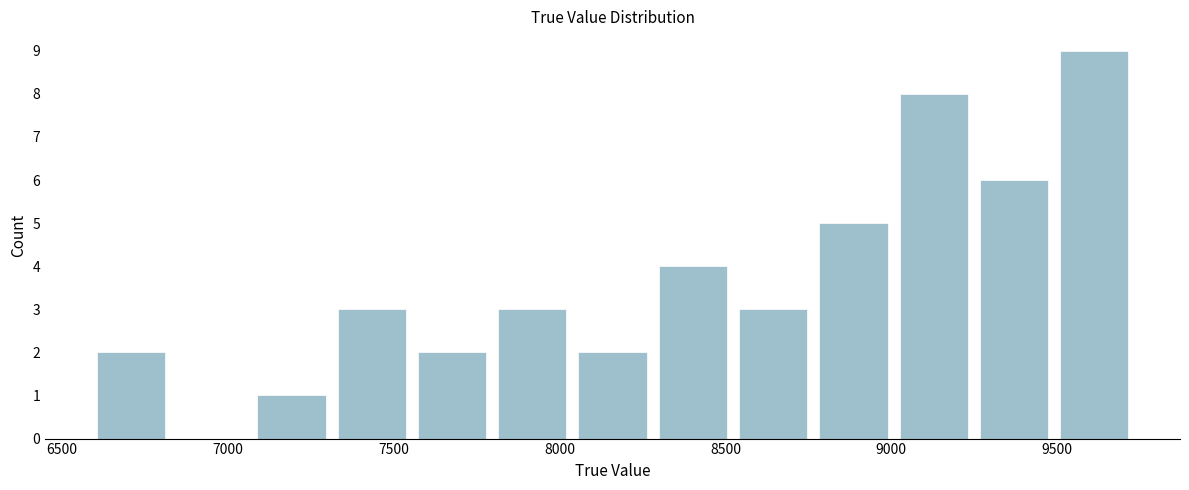

Reading left to right, transcribe this chart: for each bar, give the range it covers on the x-axis and its height. Neither the bar edges nor the heights are printed on the chart, so give them approximately, as read against the axes.

6600 to 6850: 2
6850 to 7050: 0
7050 to 7300: 1
7300 to 7550: 3
7550 to 7800: 2
7800 to 8050: 3
8050 to 8300: 2
8300 to 8500: 4
8500 to 8750: 3
8750 to 9000: 5
9000 to 9250: 8
9250 to 9500: 6
9500 to 9750: 9